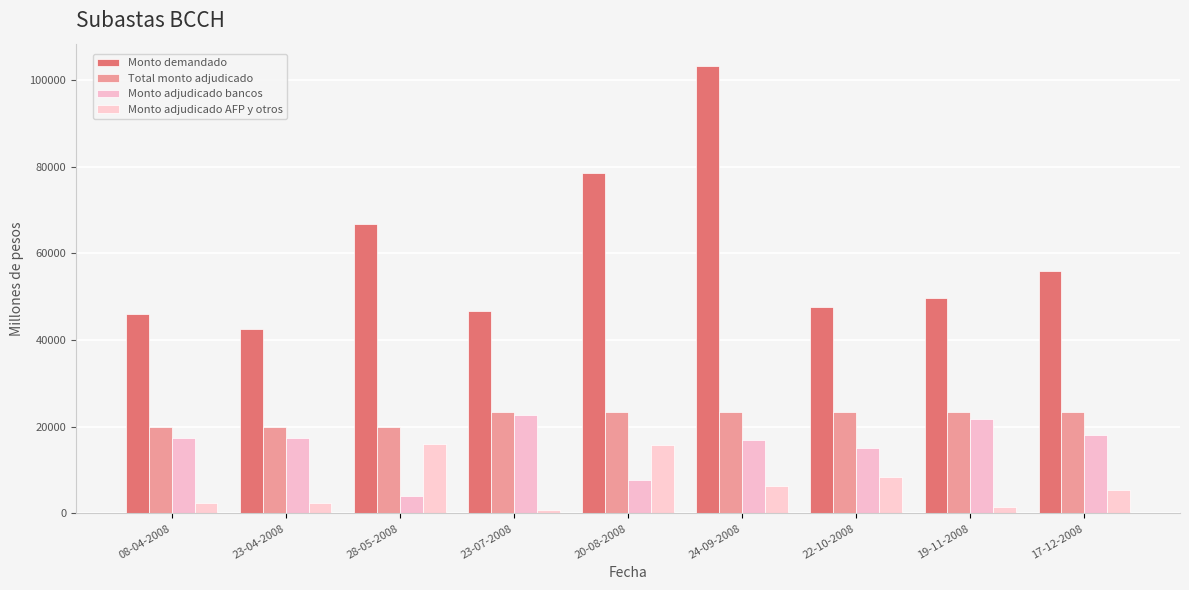

The Monto demandado series shows 56020 at 17-12-2008. True or false?

True